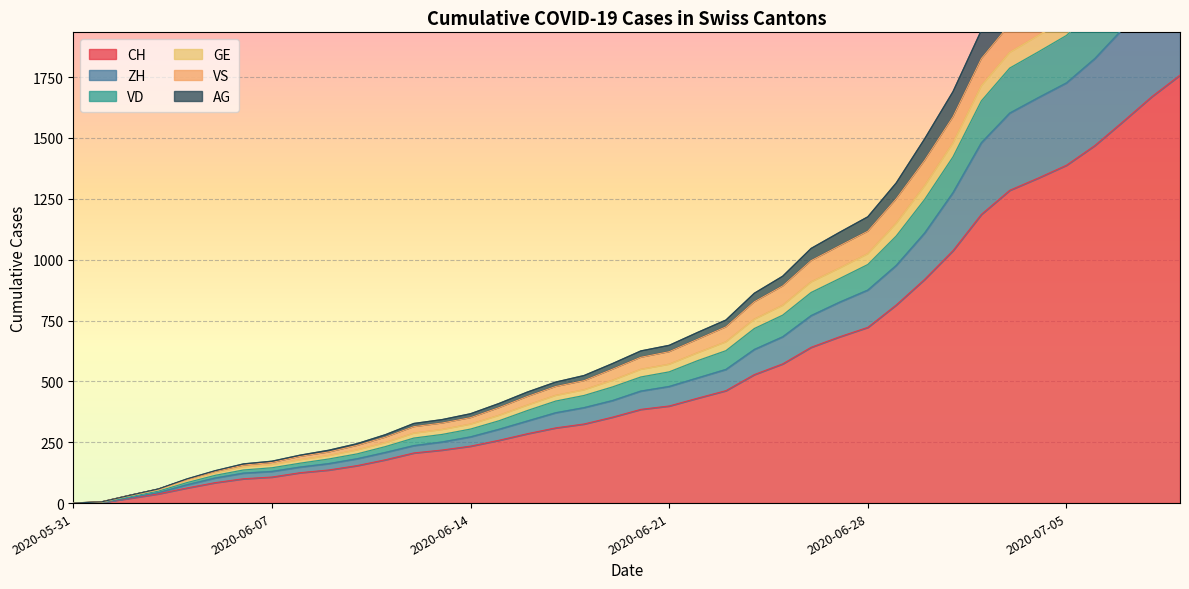

What is the maximum value for CH?

1758